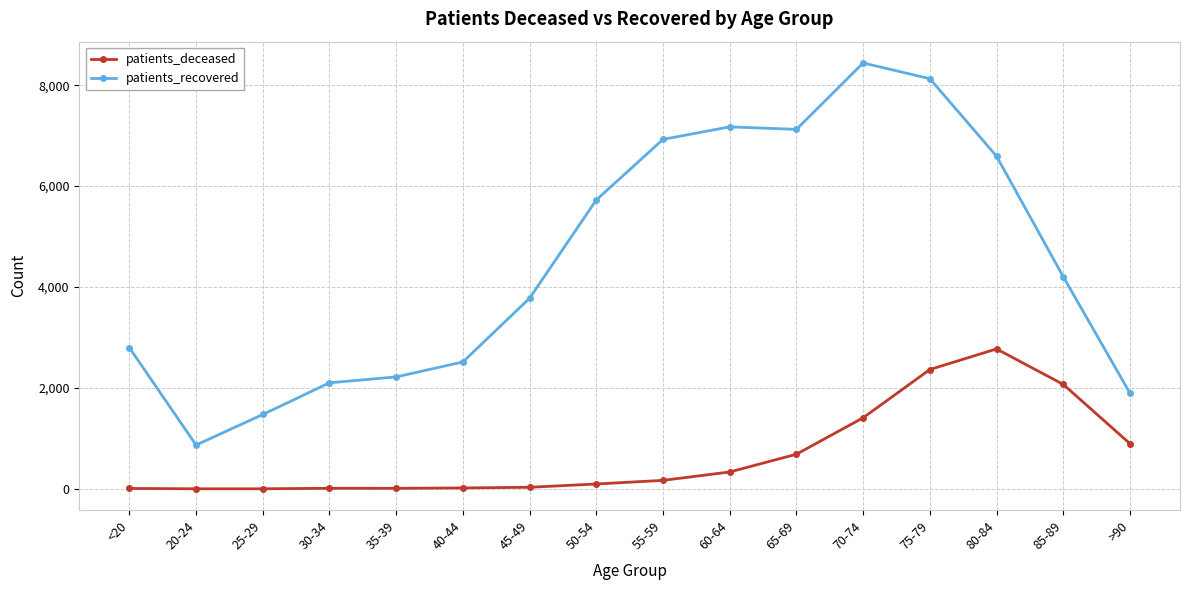

Rank the series by their maximum value, from highest to lowest.

patients_recovered, patients_deceased